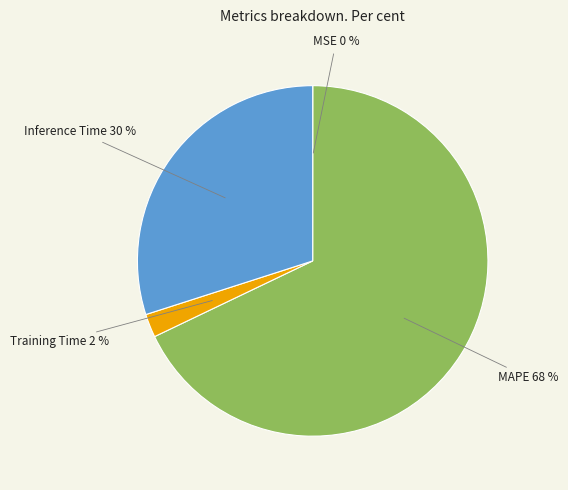

Is there a majority slice in this chart?

Yes